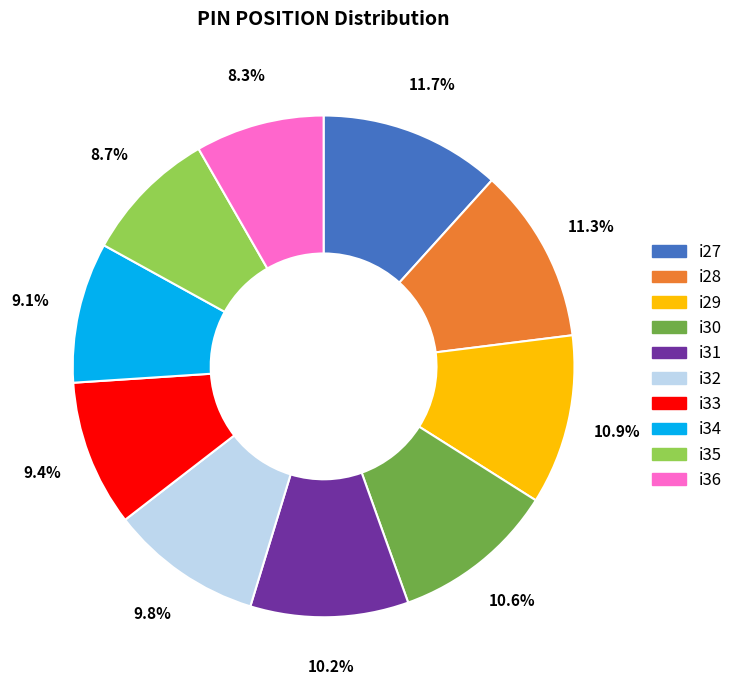

The i27 slice represents 12% of the pie. True or false?

True